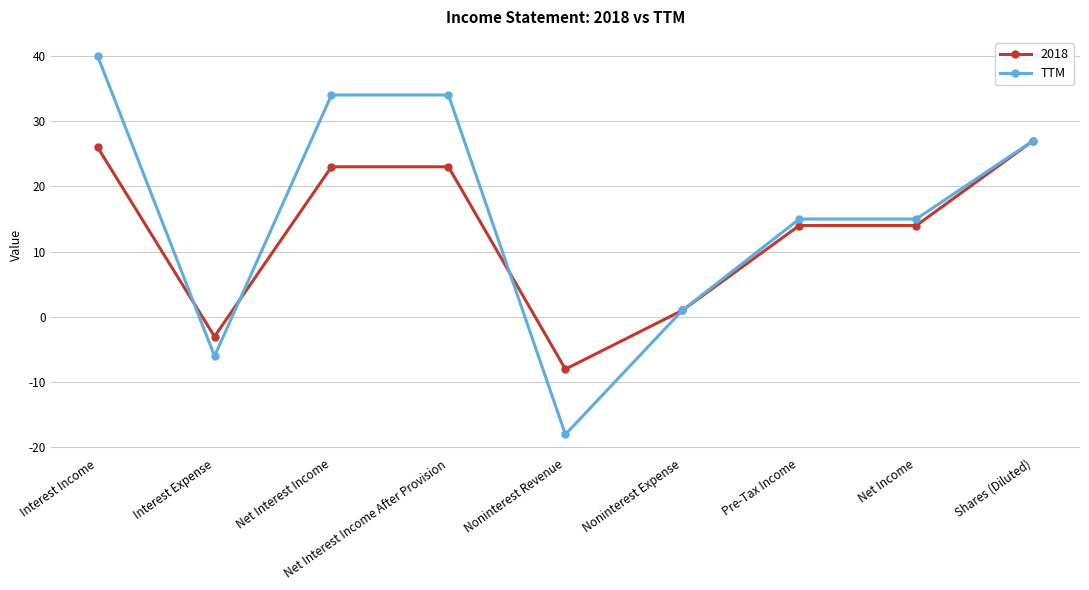

Which series has the largest total across all categories?

TTM